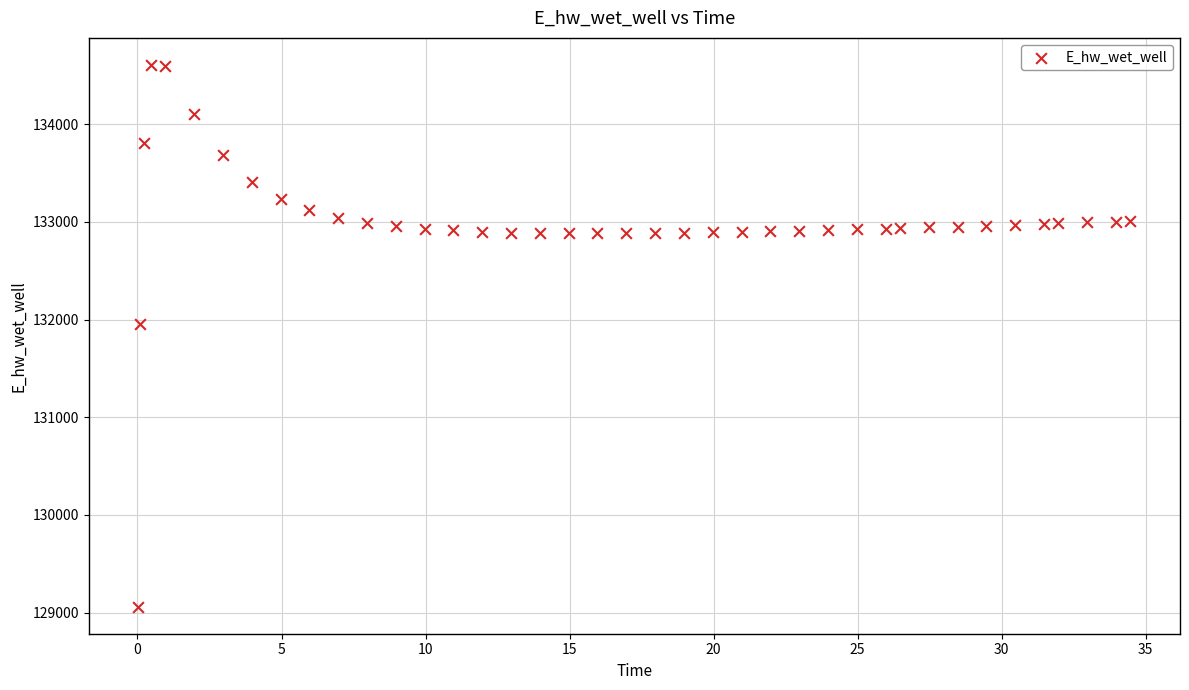

What Y value in the scatter plot is closest to 131833?

131954.0